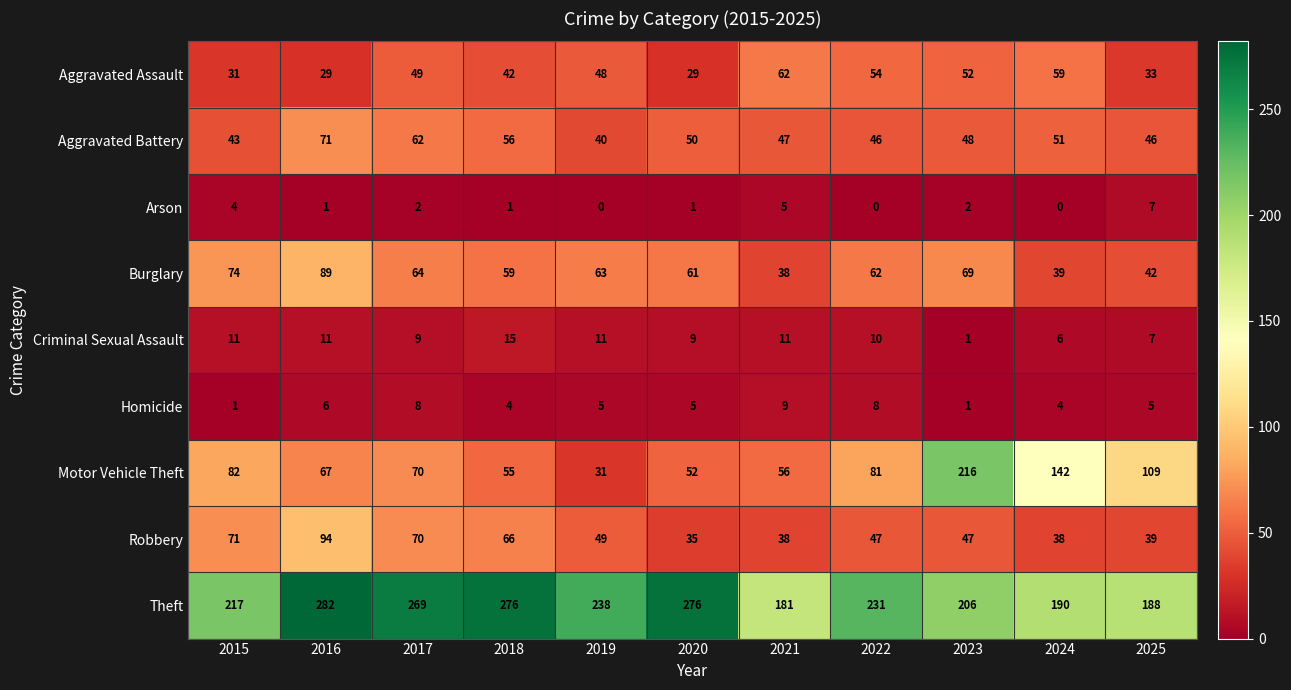

What is the minimum value for Aggravated Battery?

40